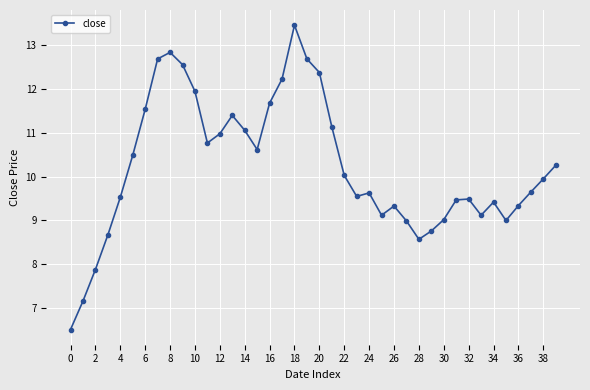

What is the value of the 24th point from the left?

9.6